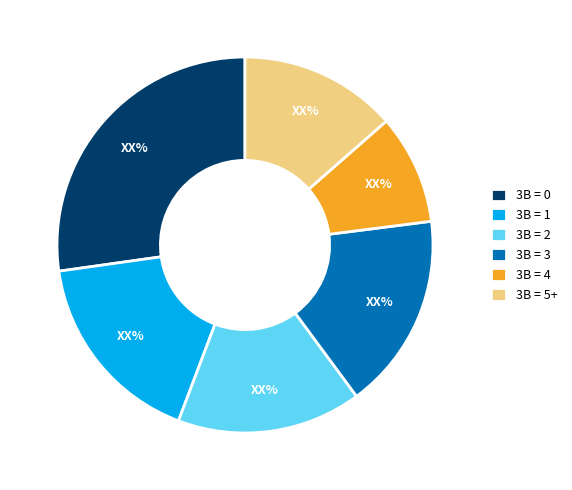

Between 3B = 4 and 3B = 5+, which is larger?

3B = 5+